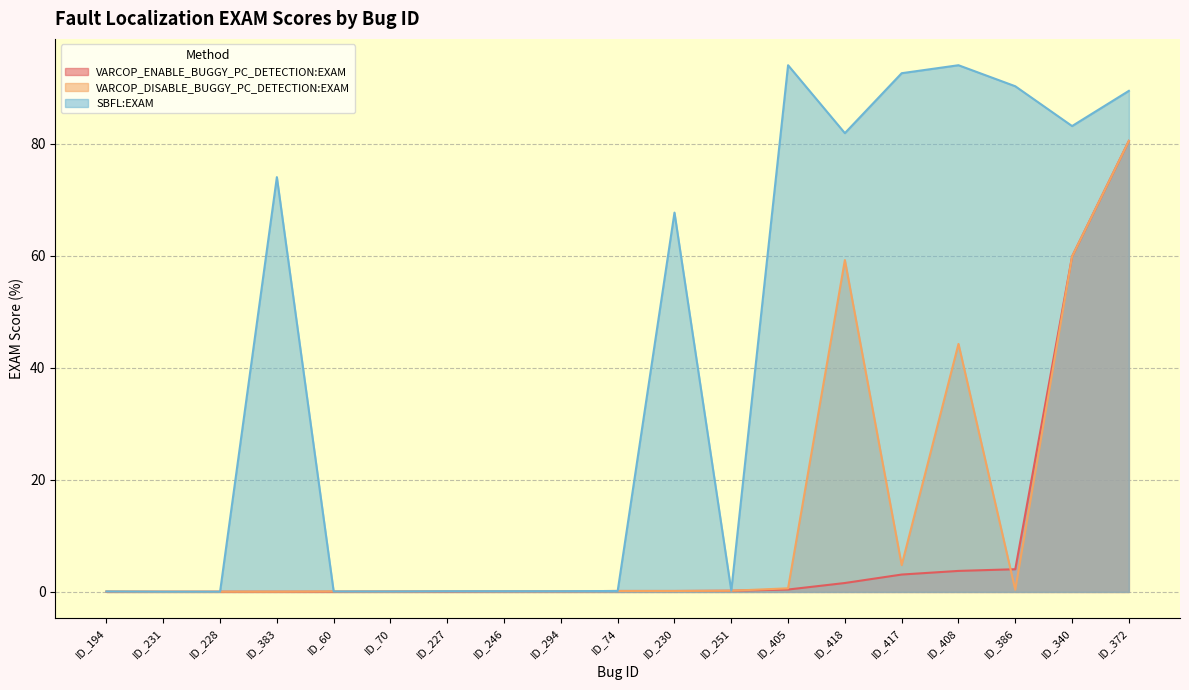

What position from the left is ID_417?

15